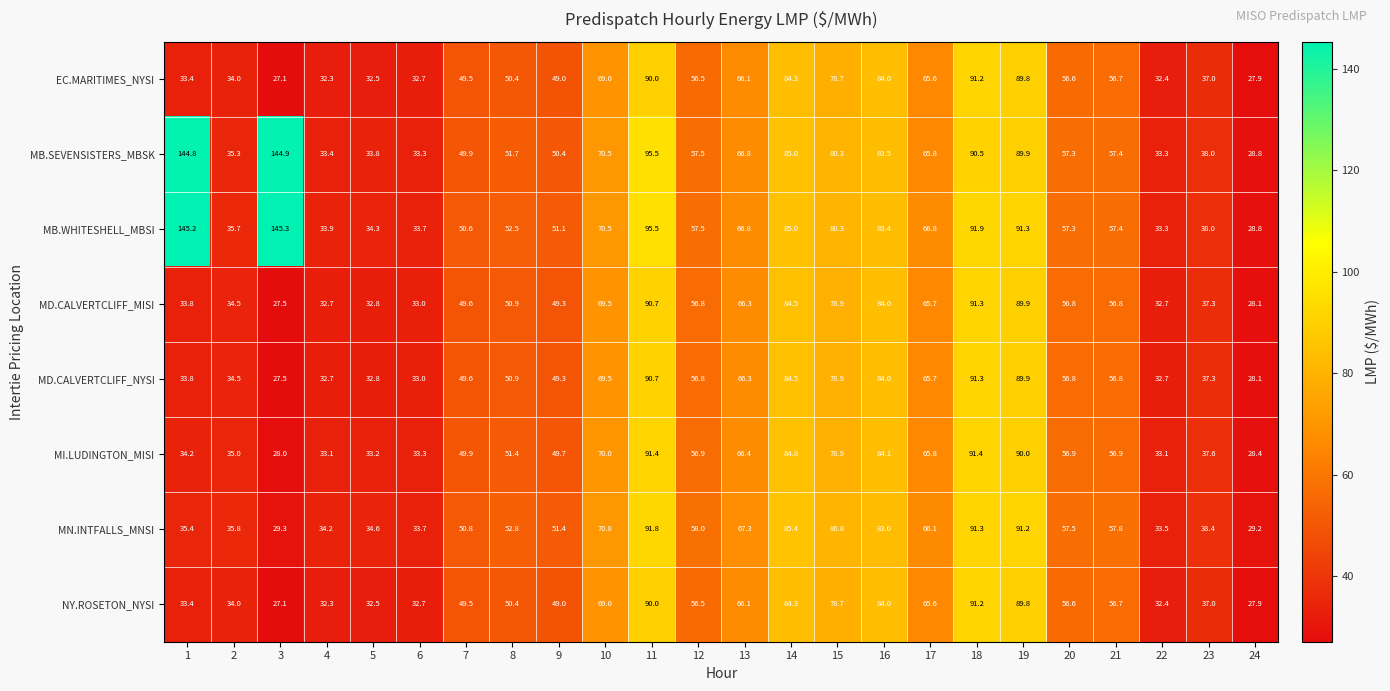

What is the average value of the EC.MARITIMES_NYSI series?

55.3